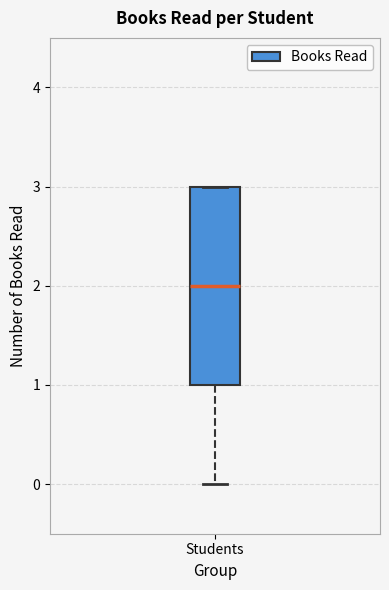

Read this box plot against the y-axis: the position of the median line, the range covered by the box, and the ends of both whiskers. The values are not printed on the chart, so give them approximately, as read against the axis.

median 2, box 1 to 3, whiskers 0 to 3